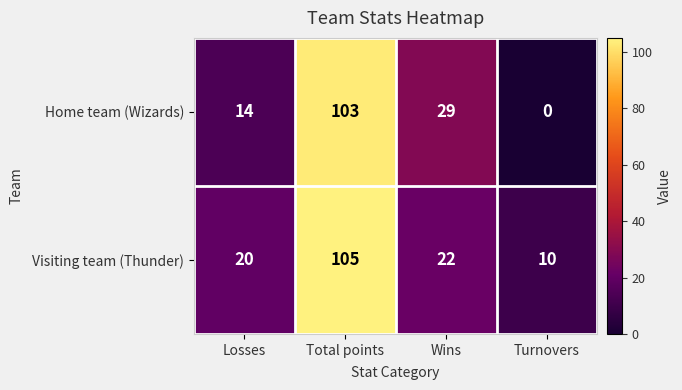

Which category has the highest value across all series?

Total points